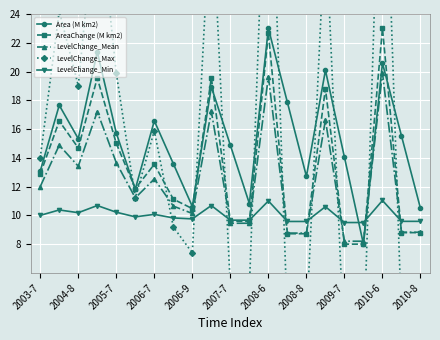

Reading right to left, list all the values displayed in this chart.

Area (M km2): 10.5	15.5	20.6	8.0	14.0	20.1	12.7	17.9	23.0	10.8	14.9	18.9	10.6	13.6	16.6	11.8	15.7	21.4	15.3	17.7	13.1
AreaChange (M km2): 8.8	8.8	23.0	8.0	8.0	18.8	8.7	8.7	22.7	9.6	9.6	19.6	10.5	11.1	13.5	11.9	15.0	19.6	14.7	16.6	12.9
LevelChange_Mean: 8.8	8.8	19.9	8.2	8.2	16.6	8.8	8.8	19.7	9.5	9.5	17.2	10.1	10.6	12.5	11.2	13.7	17.2	13.4	14.9	12.0
LevelChange_Max: 2.8	2.8	42.0	0.6	0.6	30.4	2.6	2.6	41.1	5.0	5.0	32.5	7.4	9.2	15.9	11.2	19.9	32.5	19.0	24.2	14.0
LevelChange_Min: 9.6	9.6	11.0	9.5	9.5	10.6	9.6	9.6	11.0	9.7	9.7	10.7	9.8	9.8	10.1	9.9	10.2	10.7	10.2	10.4	10.0